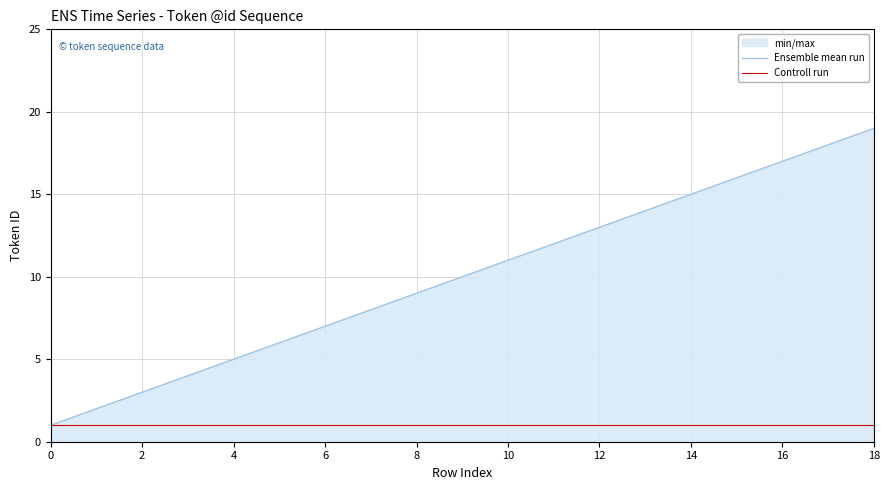

Rank the series by their average value, from lowest to highest.

Controll run, Ensemble mean run